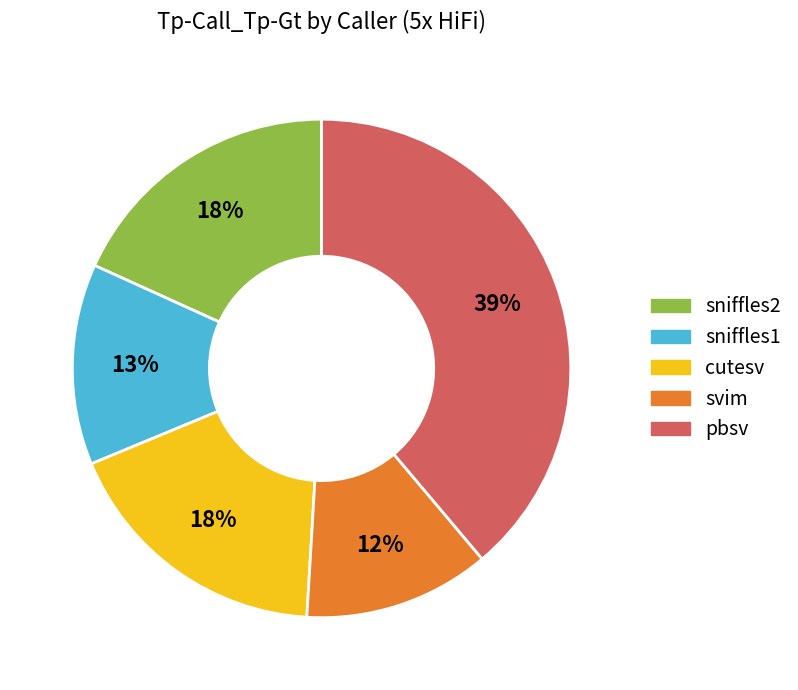

Is the sum of svim and sniffles1 greater than half?

No